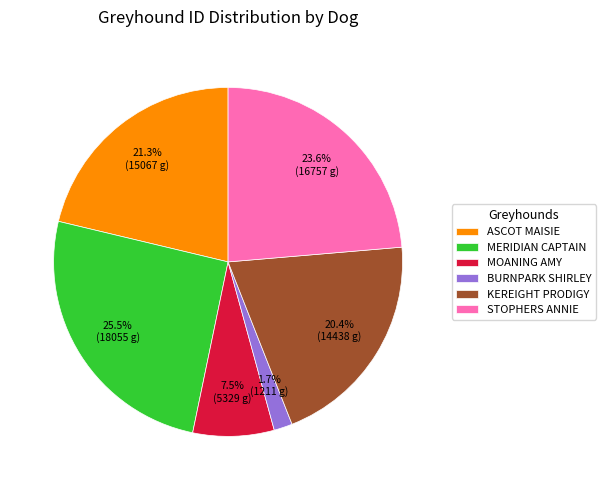

Combined, what portion of the pie is KEREIGHT PRODIGY and BURNPARK SHIRLEY?

22.1%